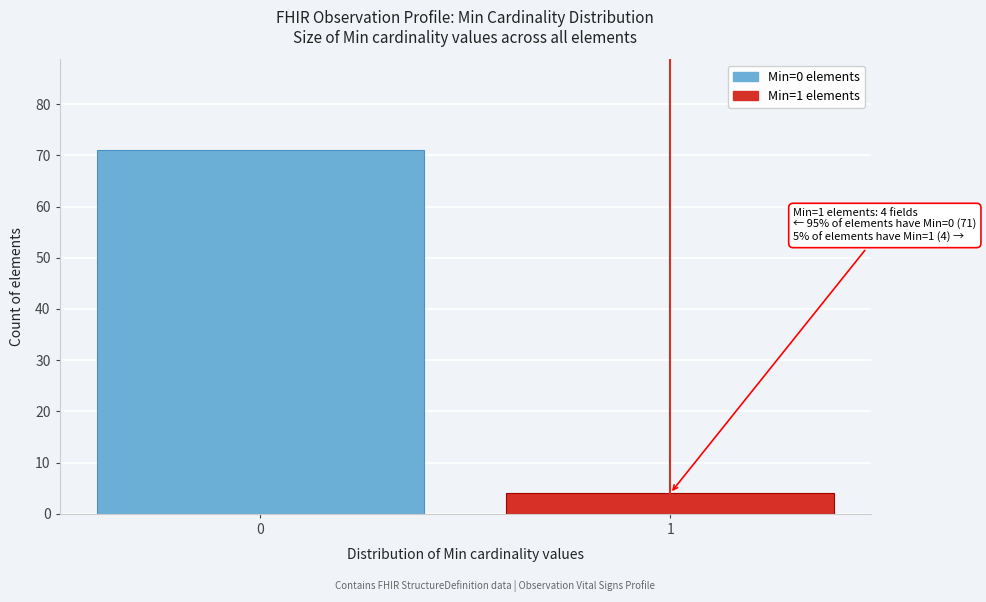

Reading left to right, transcribe all the data shown in this chart.

0=71	1=4